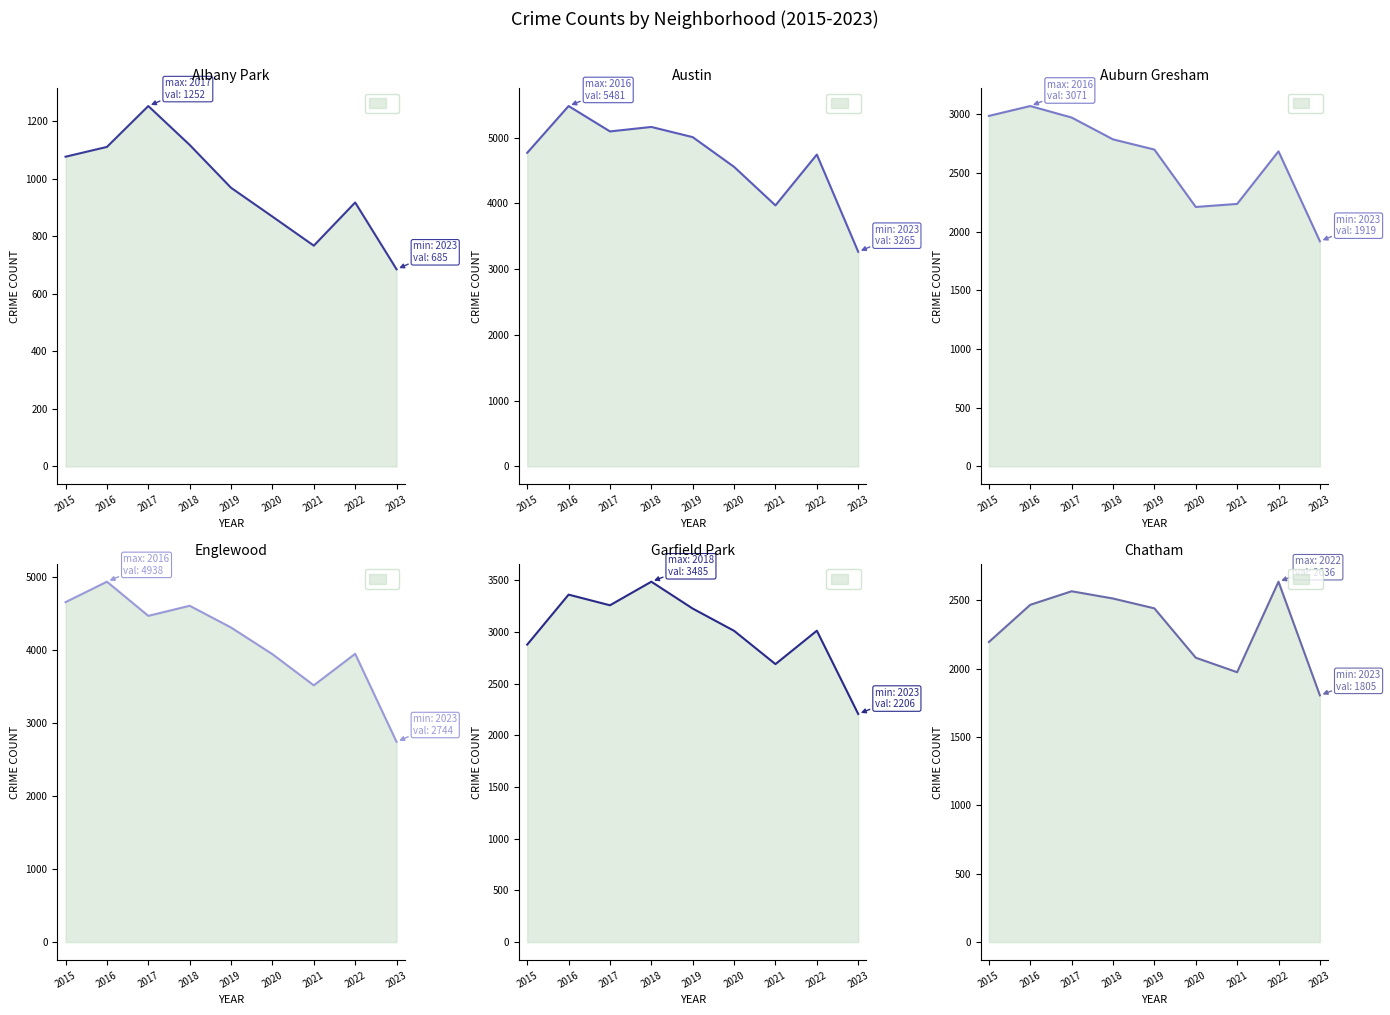

Reading left to right, list all the values displayed in this chart.

Albany Park: 2015=1076	2016=1110	2017=1252	2018=1117	2019=968	2020=868	2021=767	2022=917	2023=685
Austin: 2015=4770	2016=5481	2017=5095	2018=5163	2019=5008	2020=4556	2021=3970	2022=4743	2023=3265
Auburn Gresham: 2015=2987	2016=3071	2017=2973	2018=2787	2019=2700	2020=2211	2021=2237	2022=2685	2023=1919
Englewood: 2015=4658	2016=4938	2017=4470	2018=4608	2019=4310	2020=3945	2021=3518	2022=3950	2023=2744
Garfield Park: 2015=2877	2016=3360	2017=3257	2018=3485	2019=3225	2020=3010	2021=2688	2022=3011	2023=2206
Chatham: 2015=2195	2016=2467	2017=2566	2018=2513	2019=2441	2020=2080	2021=1974	2022=2636	2023=1805